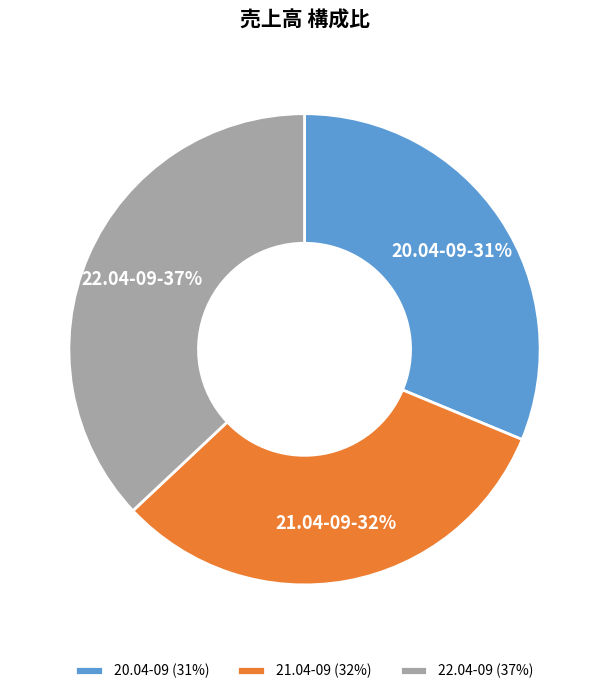

To the nearest percent, what is the combined percentage of 22.04-09 and 21.04-09?

69%